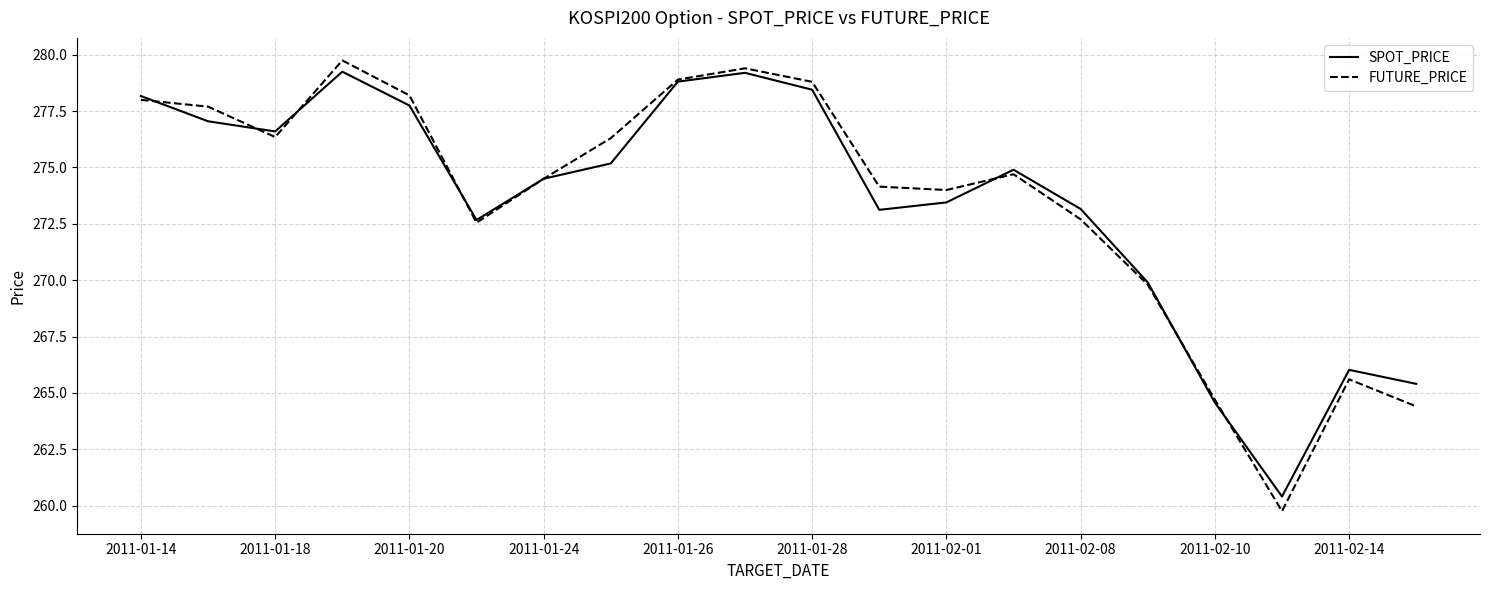

What is the highest value of the FUTURE_PRICE series?

279.8